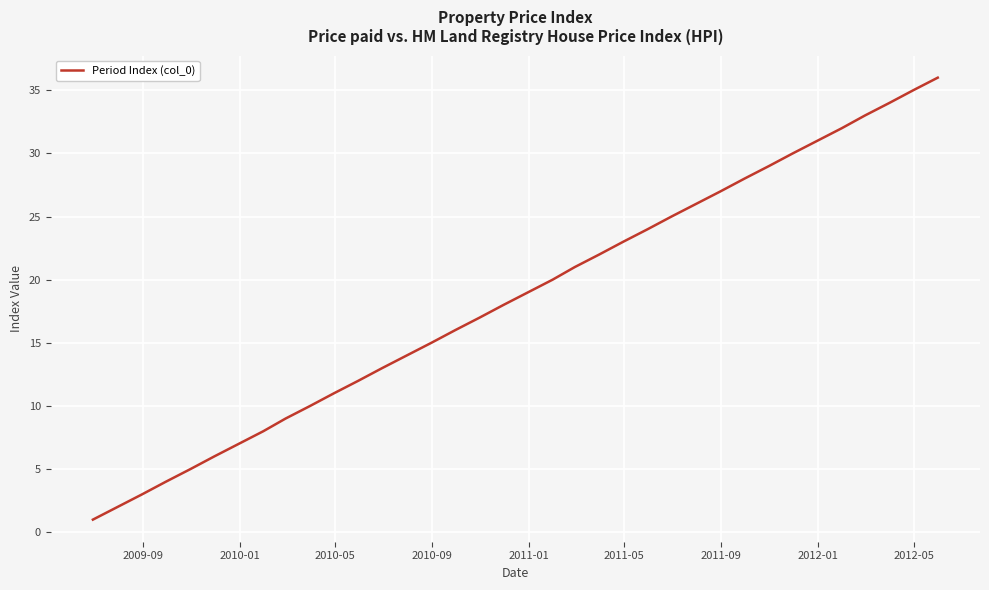

What is the greatest value displayed?

36